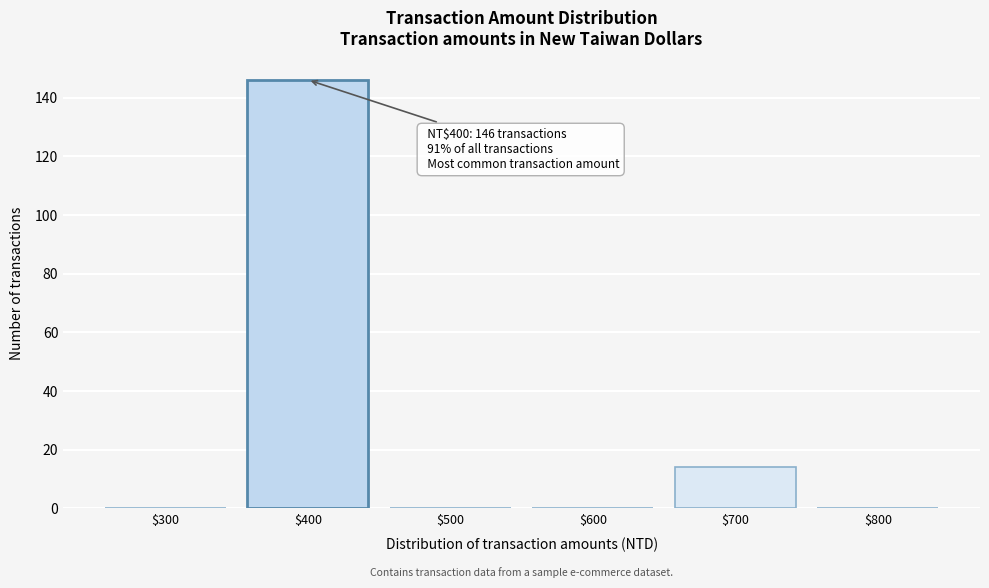

What is the maximum value shown in the chart?

146